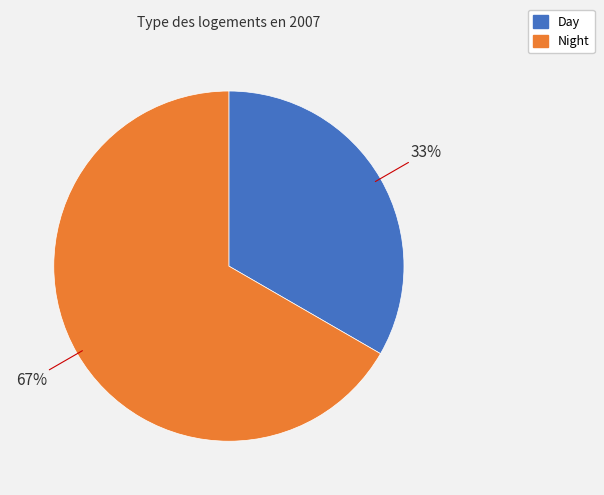

Combined, do Day and Night account for over 50%?

Yes